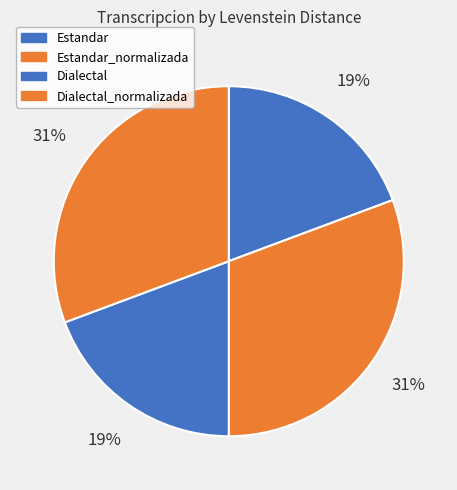

Is there any slice that represents more than half of the pie?

No